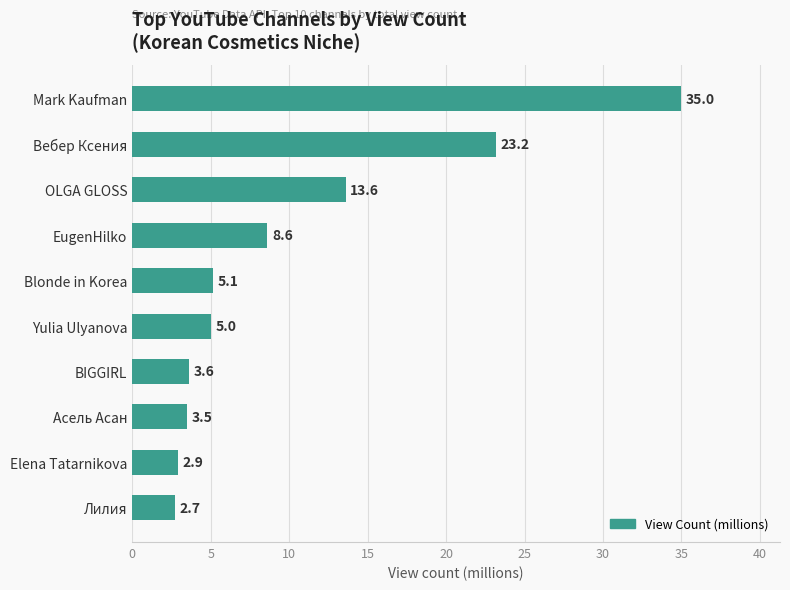

What is the value of the 3rd bar from the top?

13.6